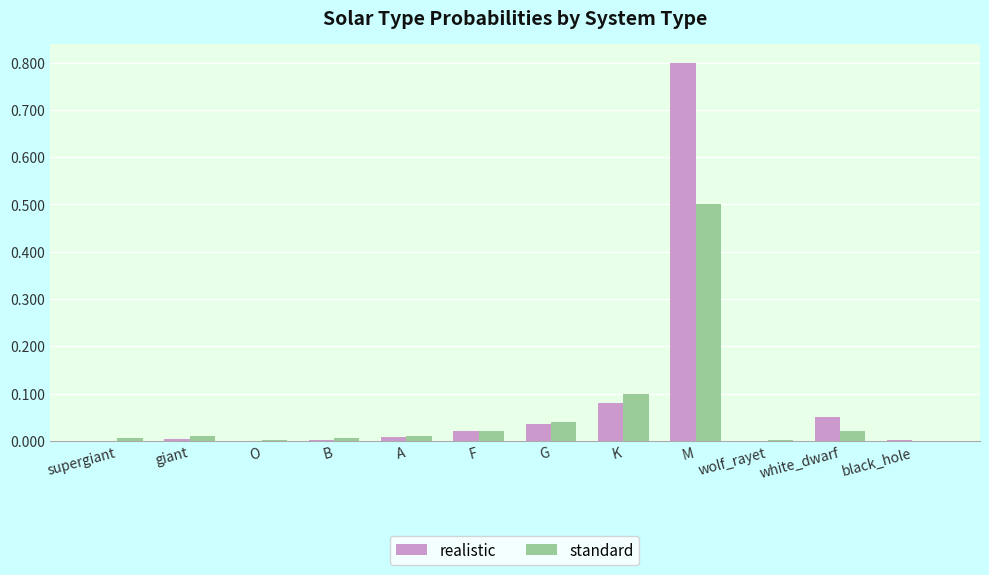

How many groups of bars are there?

12